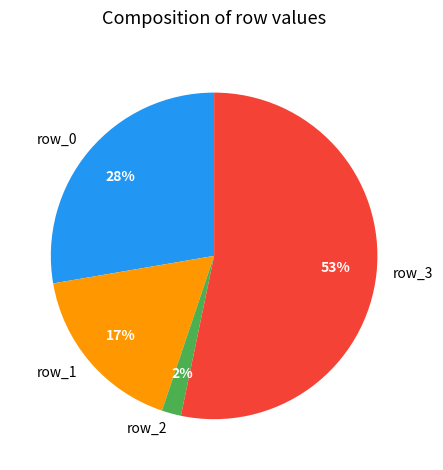

What is the smallest slice in the pie chart?

row_2